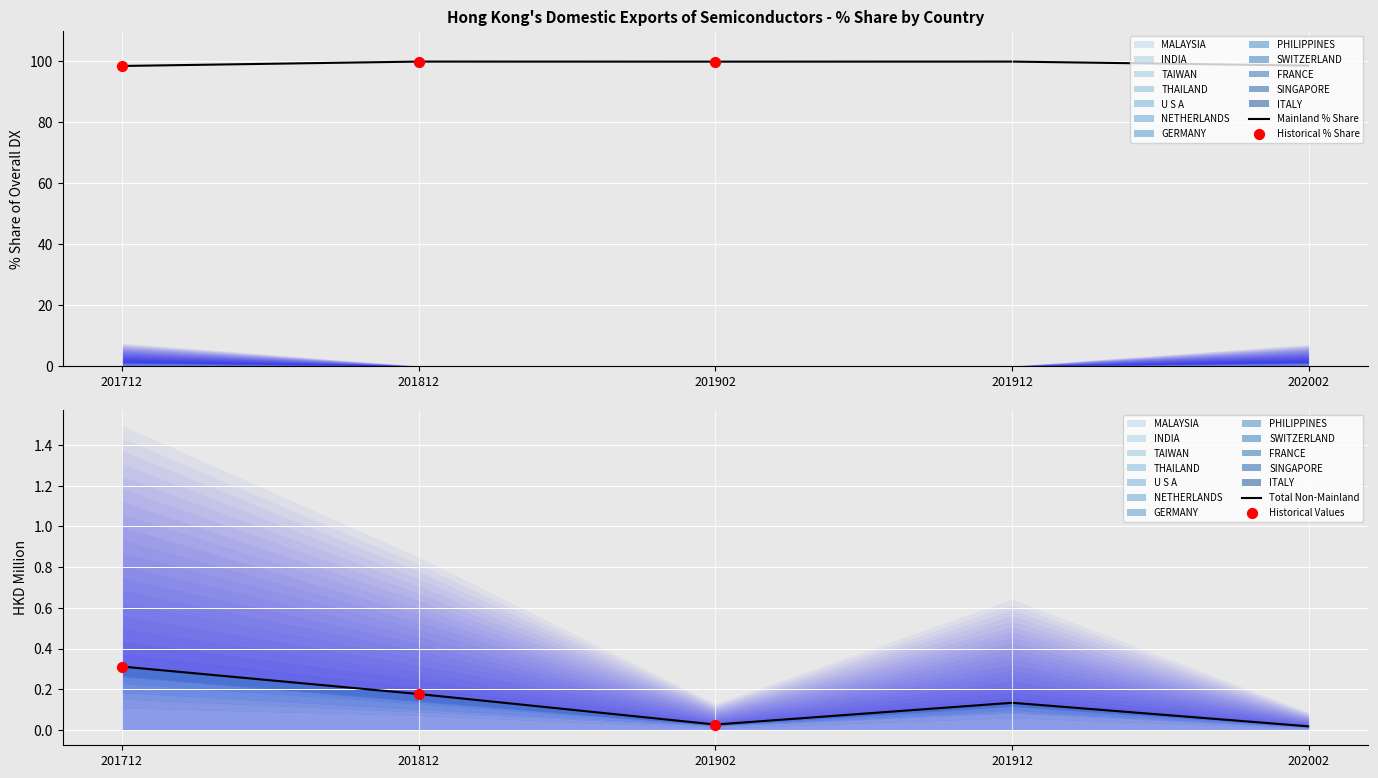

What is the minimum value for Mainland % Share?

98.5